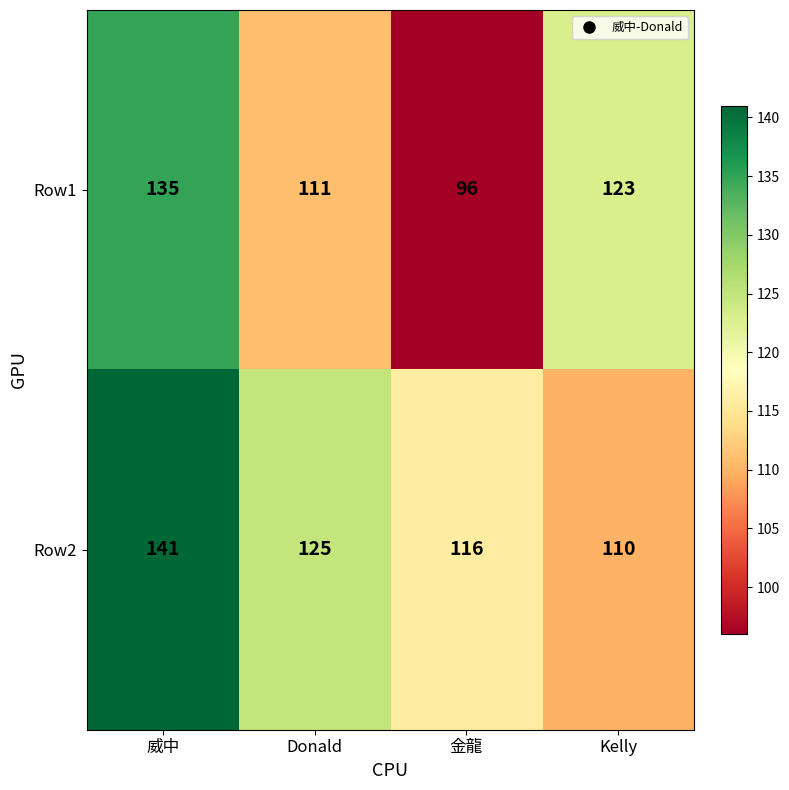

Where is Row2 nearest to the value 125?

Donald